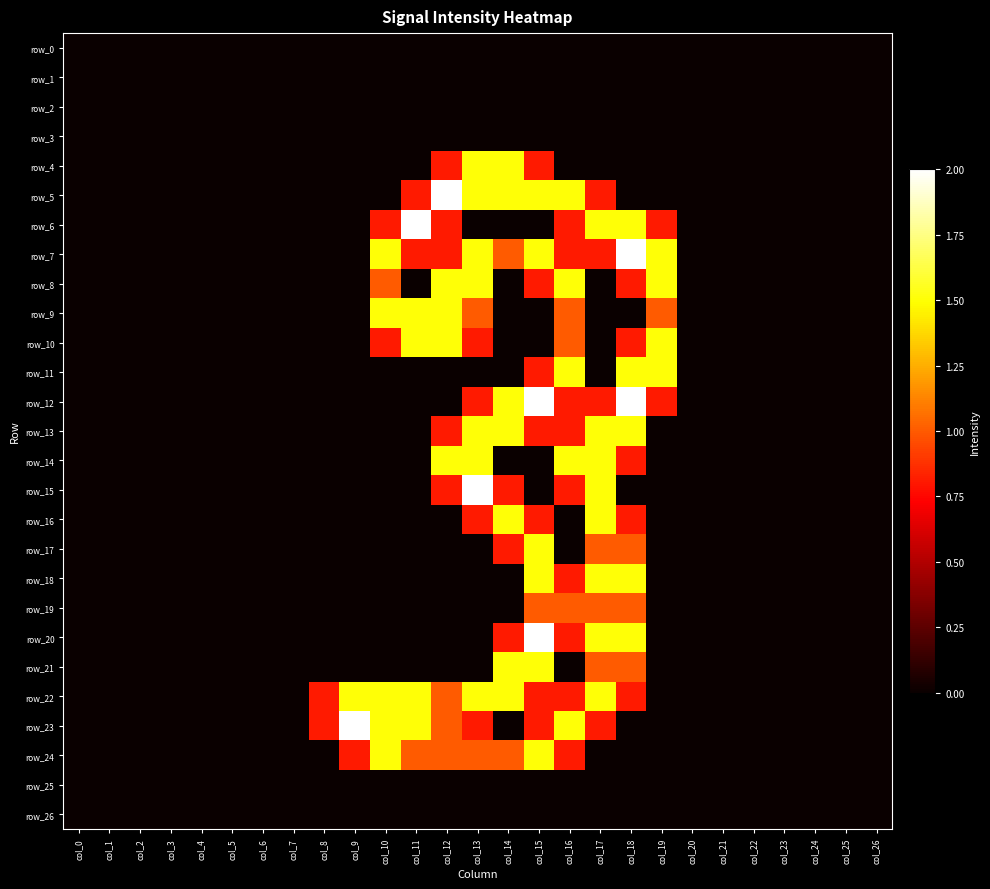

The row_5 series shows 0.0 at col_6. True or false?

True